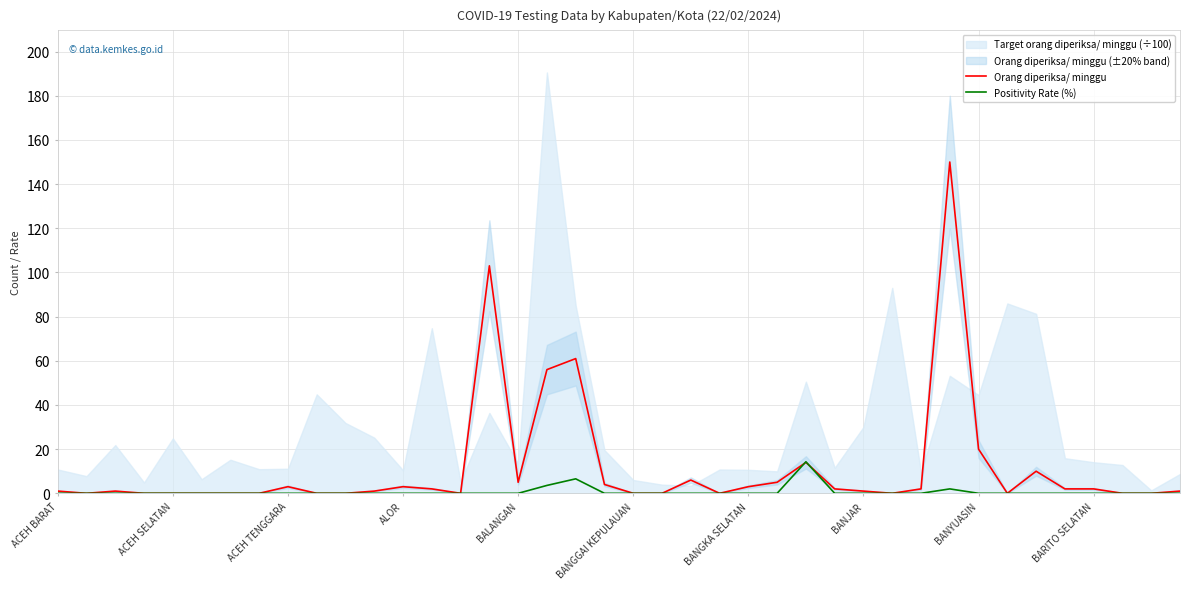

What position from the right is 18?

22